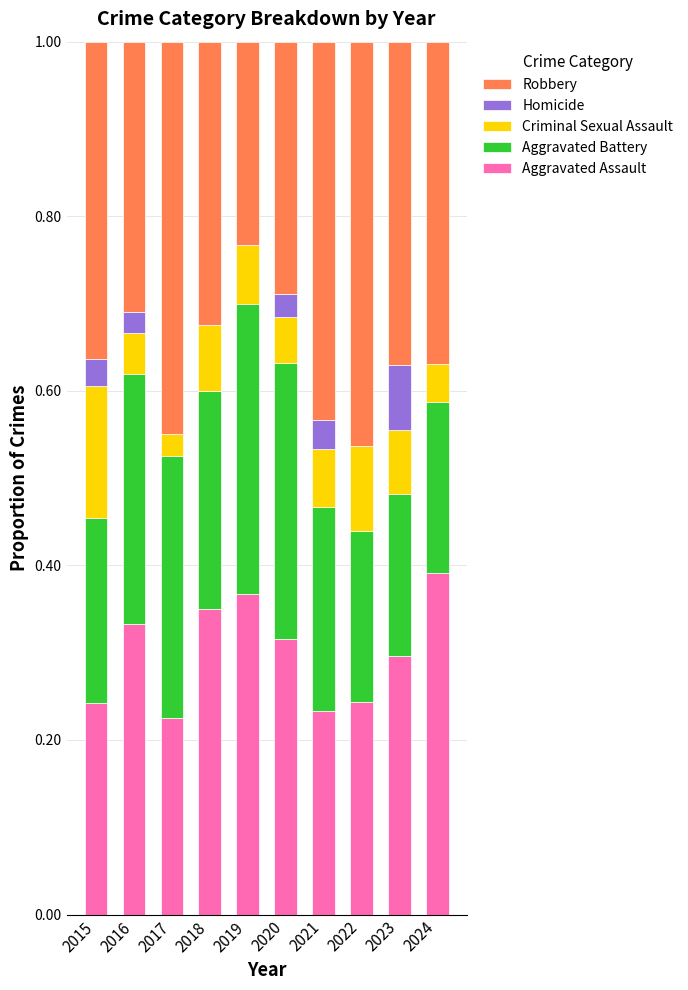

What is the sum of all Aggravated Assault values?

3.0